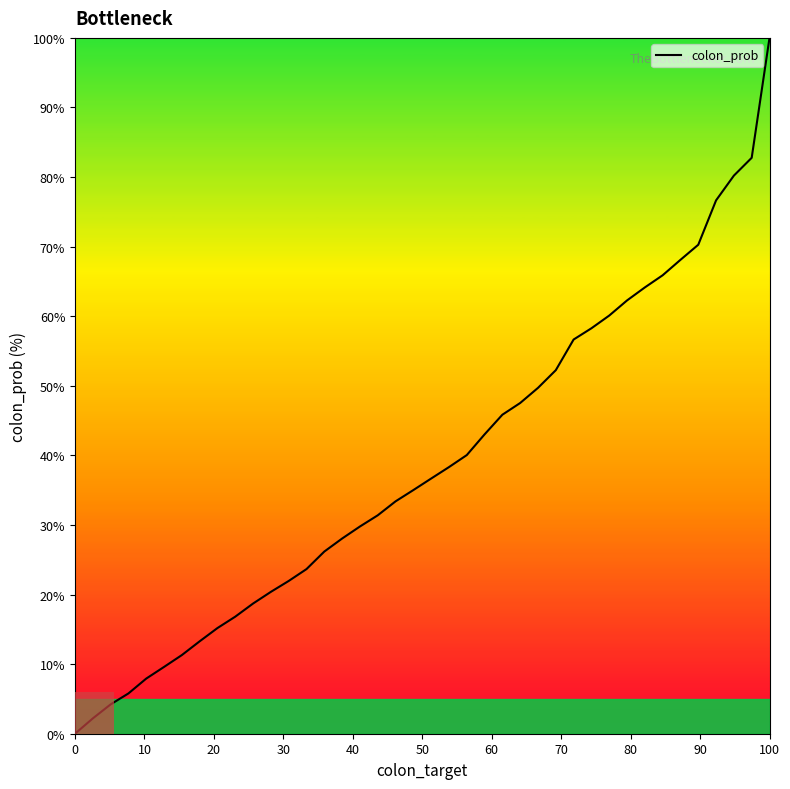

What is the maximum value shown in the chart?

100.0